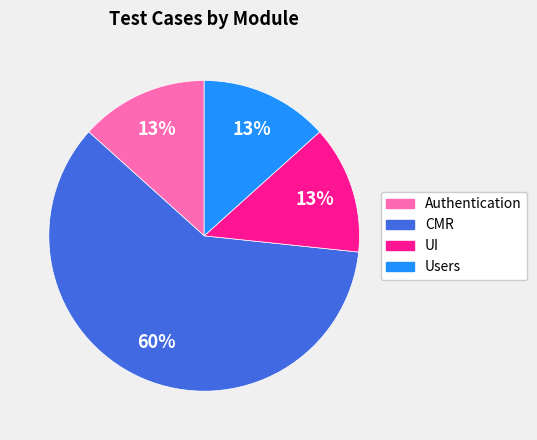

To the nearest percent, what is the difference between the largest and smallest slice percentages?

47%